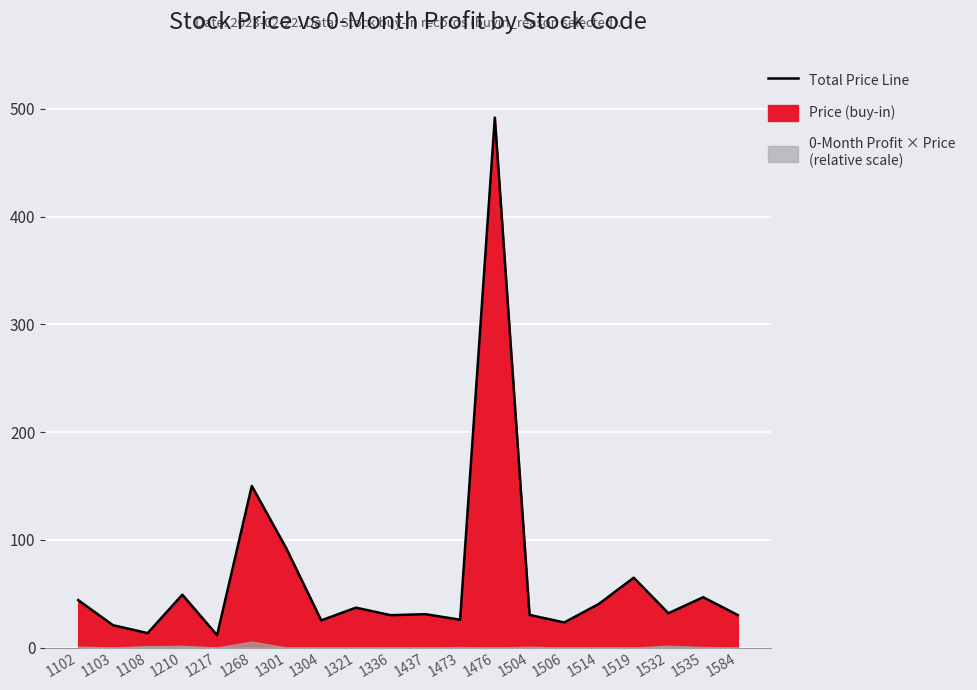

How many values exceed 31?

10